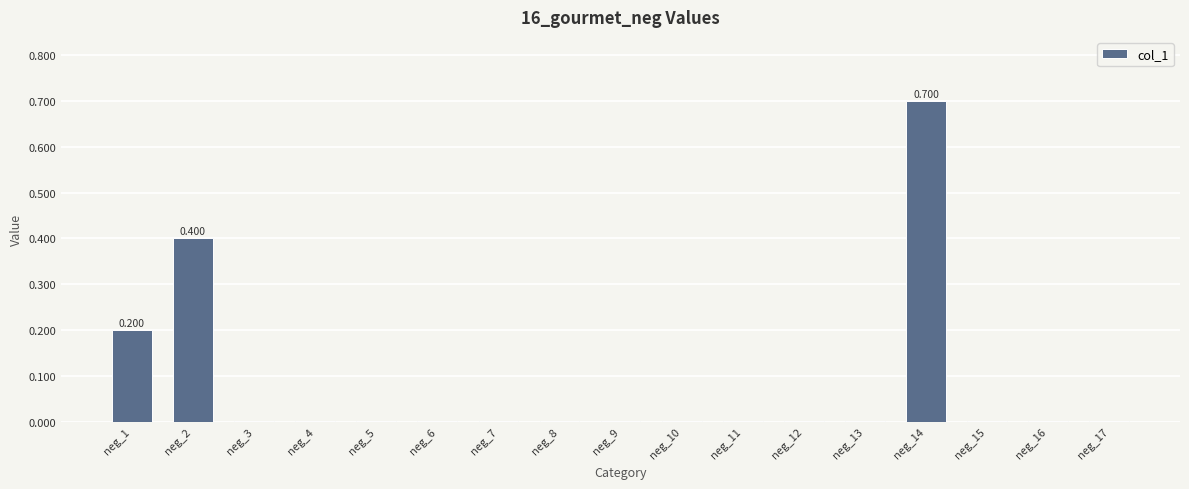

Reading left to right, extract all data points from this chart.

neg_1=0.2	neg_2=0.4	neg_3=0.0	neg_4=0.0	neg_5=0.0	neg_6=0.0	neg_7=0.0	neg_8=0.0	neg_9=0.0	neg_10=0.0	neg_11=0.0	neg_12=0.0	neg_13=0.0	neg_14=0.7	neg_15=0.0	neg_16=0.0	neg_17=0.0